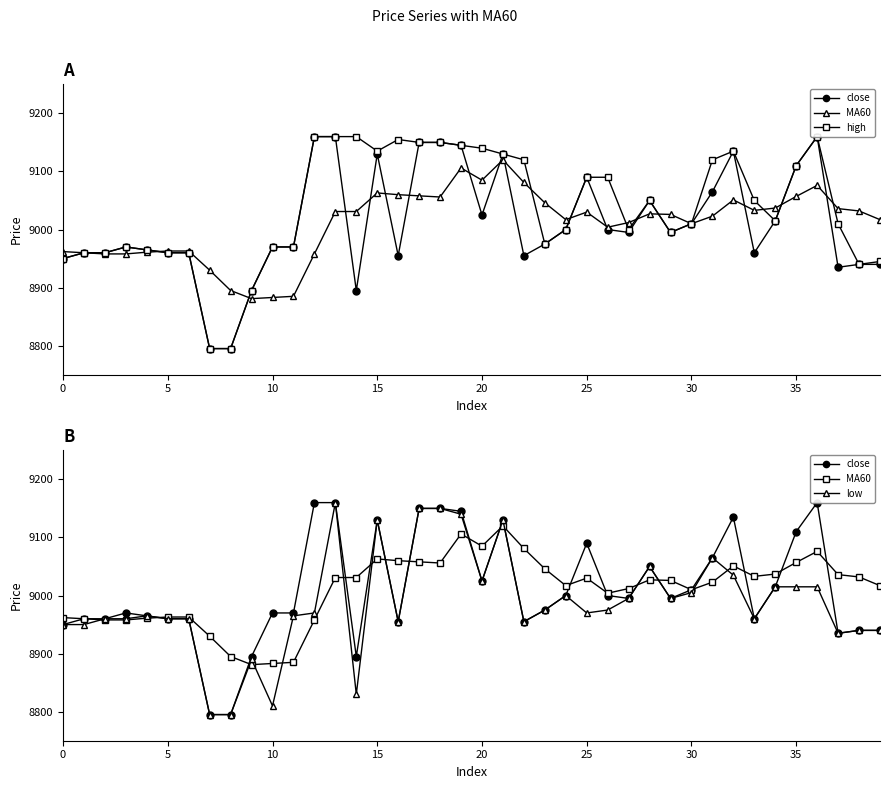

Reading right to left, transcribe all the data shown in this chart.

close: 8940	8940	8935	9160	9110	9015	8960	9135	9065	9010	8995	9050	8995	9000	9090	9000	8975	8955	9130	9025	9145	9150	9150	8955	9130	8895	9160	9160	8970	8970	8895	8795	8795	8960	8960	8965	8970	8960	8960	8950
MA60: 9017	9032	9036	9076	9057	9037	9033	9051	9023	9010	9026	9027	9012	9004	9030	9017	9046	9081	9120	9085	9106	9056	9058	9060	9063	9031	9031	8958	8885	8883	8881	8895	8930	8963	8963	8961	8958	8958	8960	8962
high: 8945	8940	9010	9160	9110	9015	9050	9135	9120	9010	8995	9050	9000	9090	9090	9000	8975	9120	9130	9140	9145	9150	9150	9155	9135	9160	9160	9160	8970	8970	8895	8795	8795	8960	8960	8965	8970	8960	8960	8950
low: 8940	8940	8935	9015	9015	9015	8960	9035	9065	9005	8995	9050	8995	8975	8970	9000	8975	8955	9130	9025	9140	9150	9150	8955	9130	8830	9160	8970	8965	8810	8890	8795	8795	8960	8960	8965	8960	8960	8950	8950